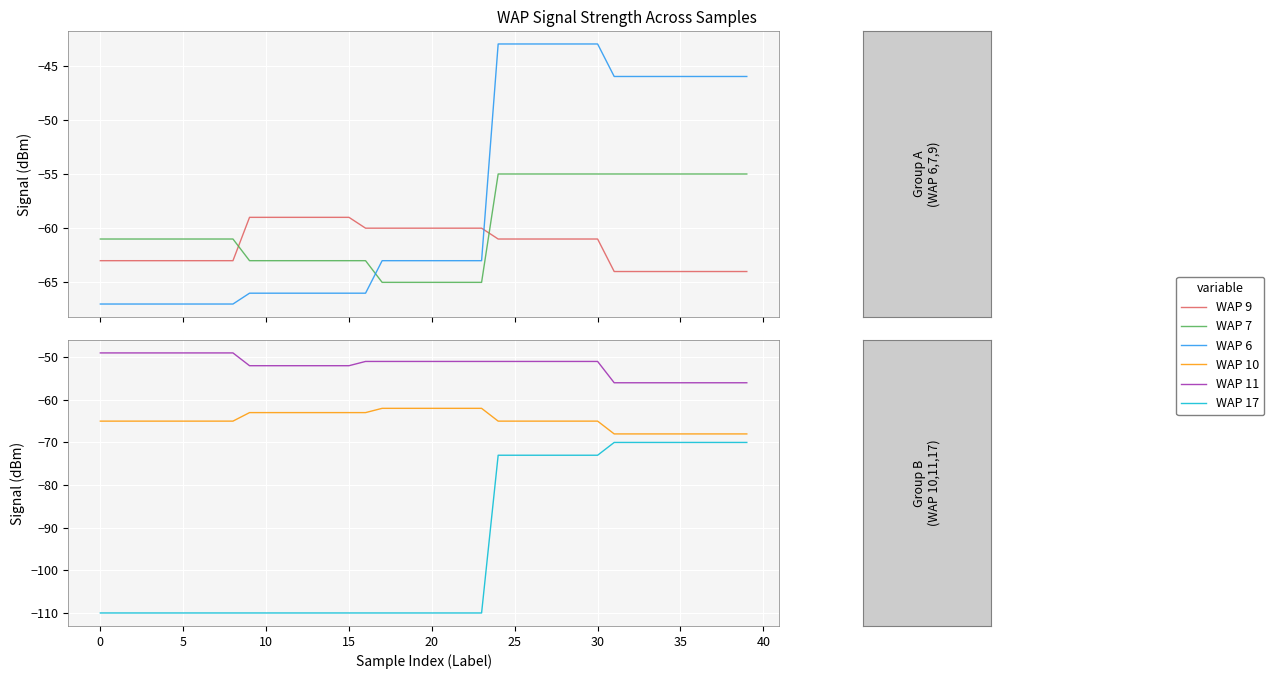

Which series has the largest range (max minus min)?

WAP 17